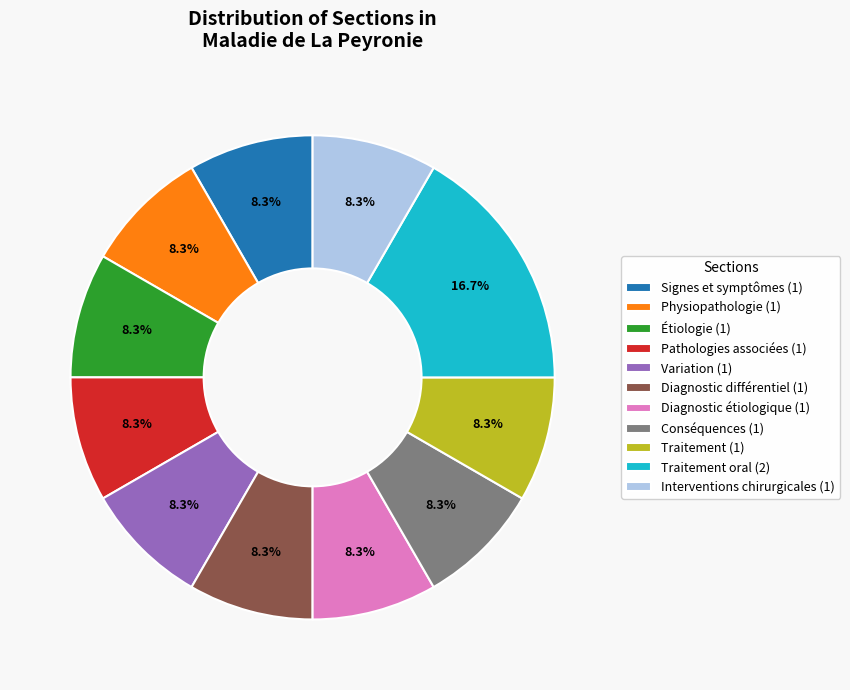

Approximately how many times larger is the value at Diagnostic étiologique (1) compared to Physiopathologie (1)?

1.0